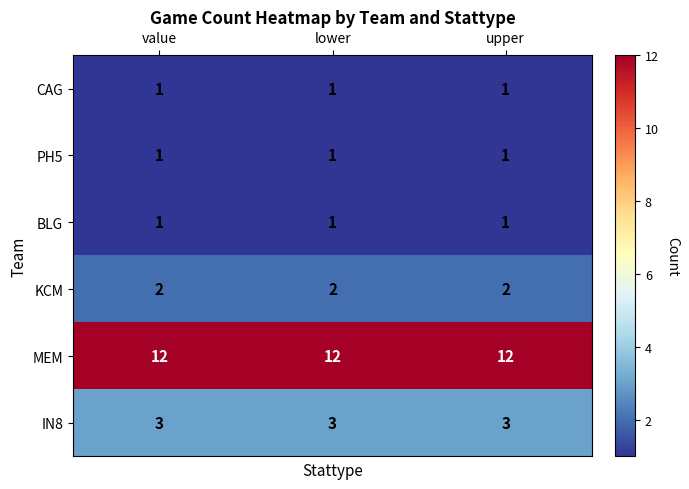

Which series has the largest total across all categories?

MEM